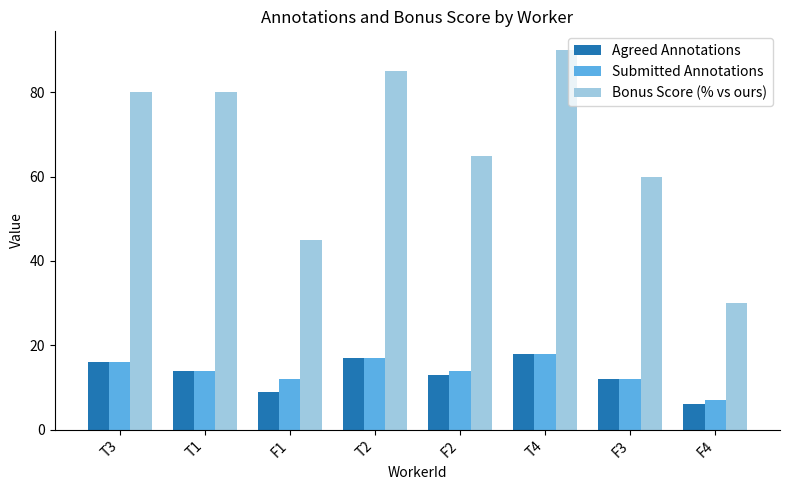

The value of Submitted Annotations at T4 is 18. True or false?

True